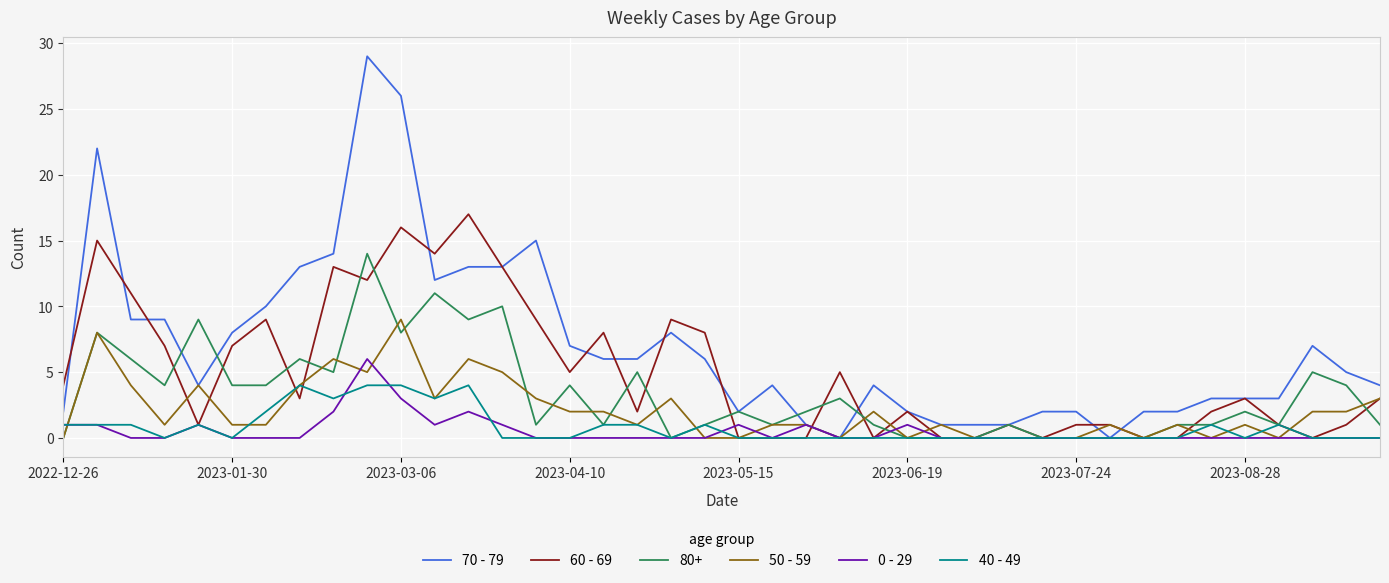

What is the greatest value displayed?

29